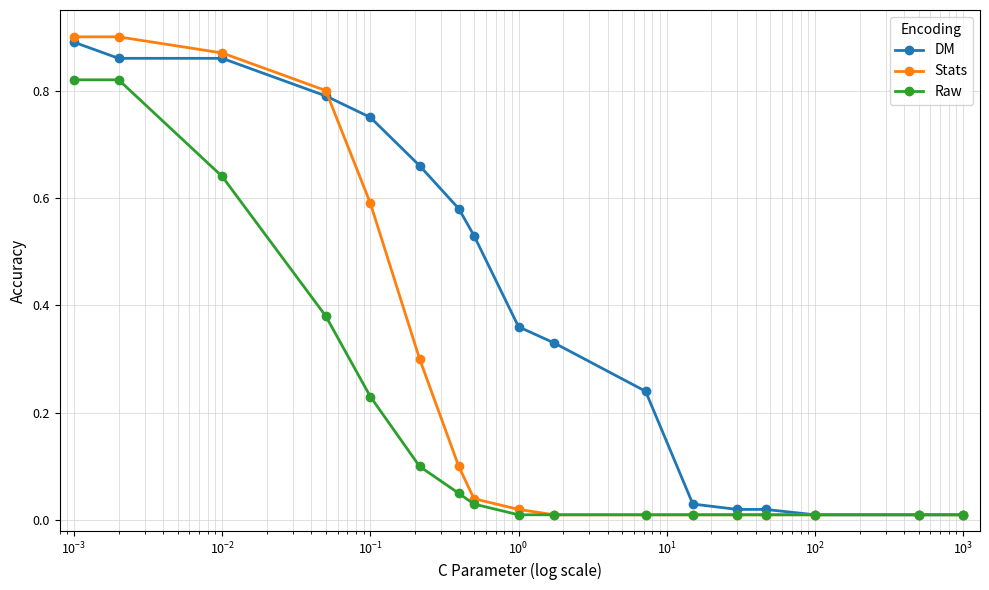

List the series in order of their peak value, highest first.

Stats, DM, Raw